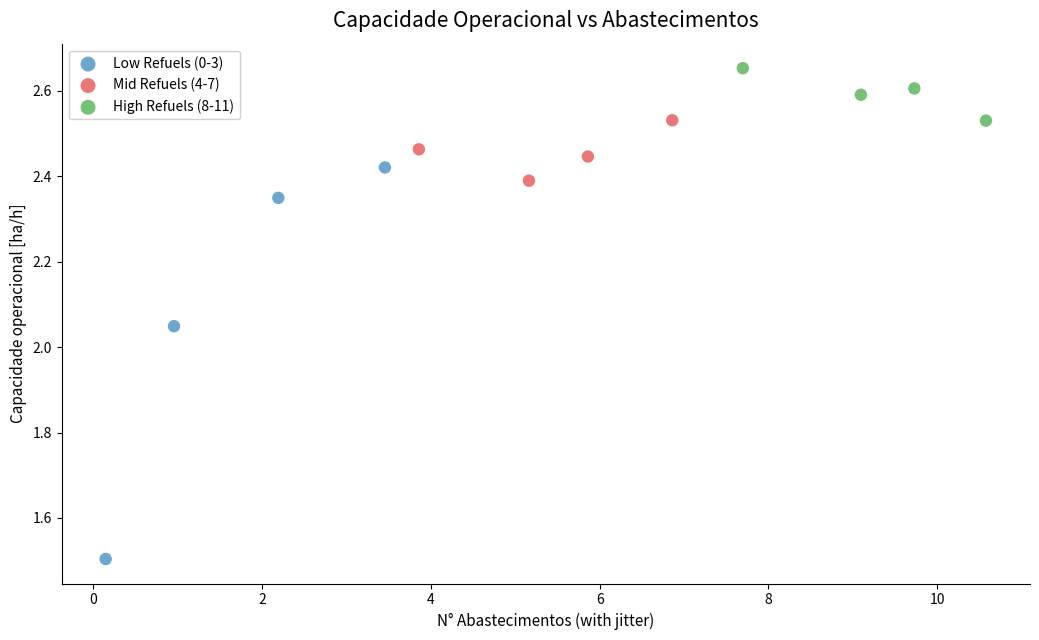

Which series reaches the minimum Y coordinate?

Low Refuels (0-3)